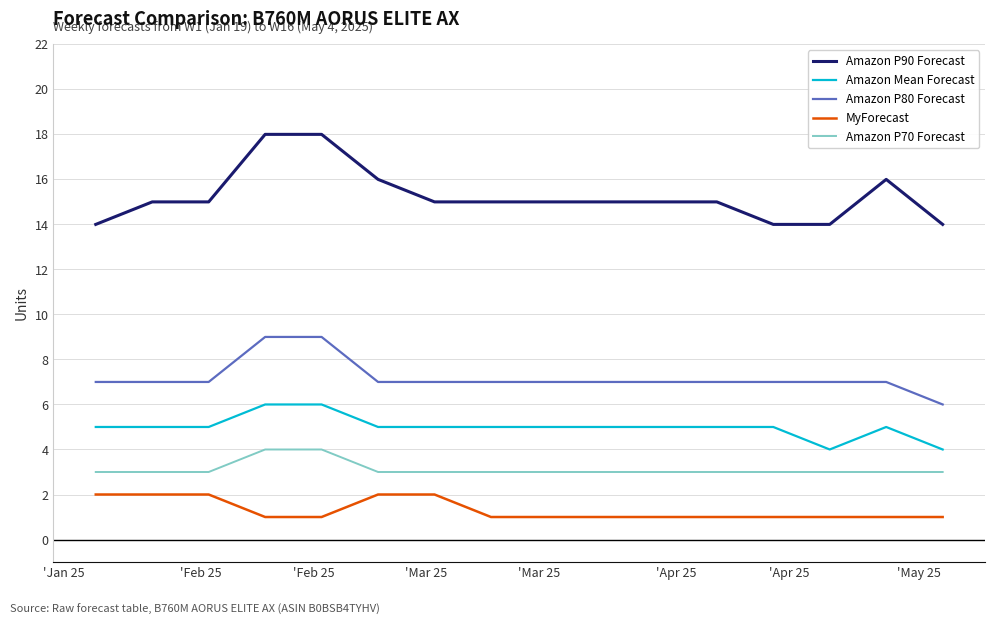

Reading left to right, what are all the values shown in this chart?

Amazon P90 Forecast: 14	15	15	18	18	16	15	15	15	15	15	15	14	14	16	14
Amazon Mean Forecast: 5	5	5	6	6	5	5	5	5	5	5	5	5	4	5	4
Amazon P80 Forecast: 7	7	7	9	9	7	7	7	7	7	7	7	7	7	7	6
MyForecast: 2	2	2	1	1	2	2	1	1	1	1	1	1	1	1	1
Amazon P70 Forecast: 3	3	3	4	4	3	3	3	3	3	3	3	3	3	3	3